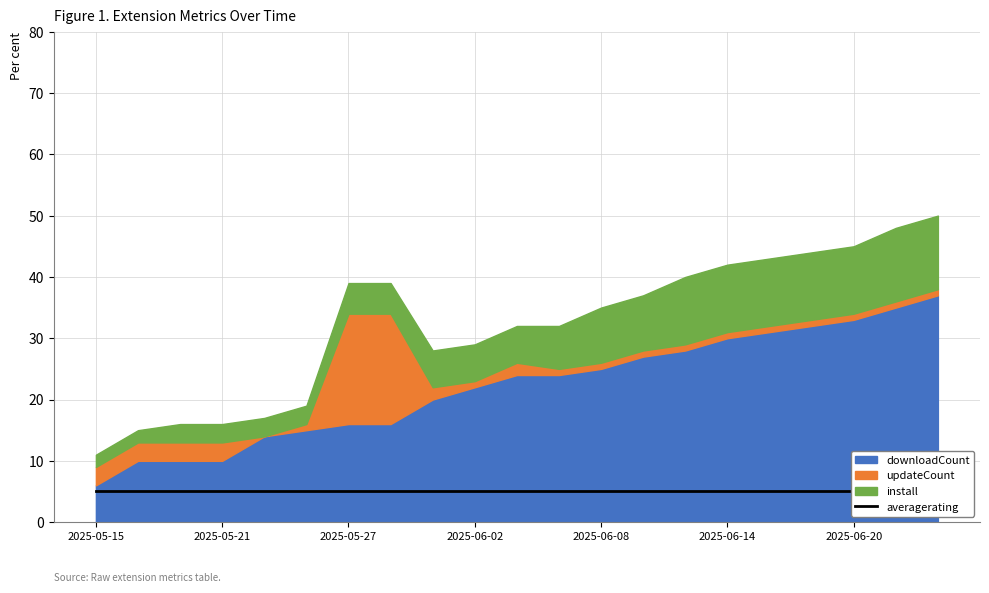

Is the value of downloadCount at 2025-06-08 greater than the value of install at 2025-05-15?

Yes